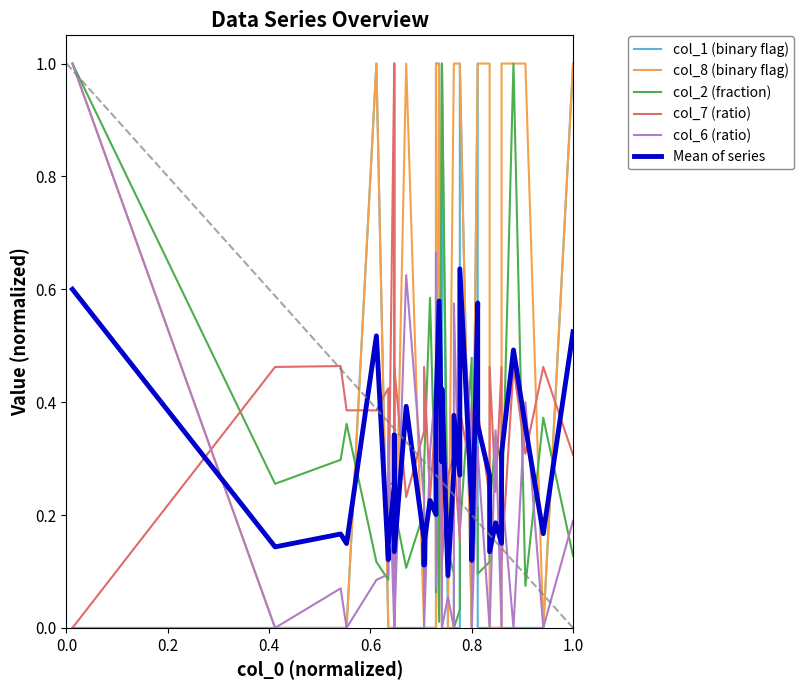

At which category does the chart reach its peak across all series?

0.8